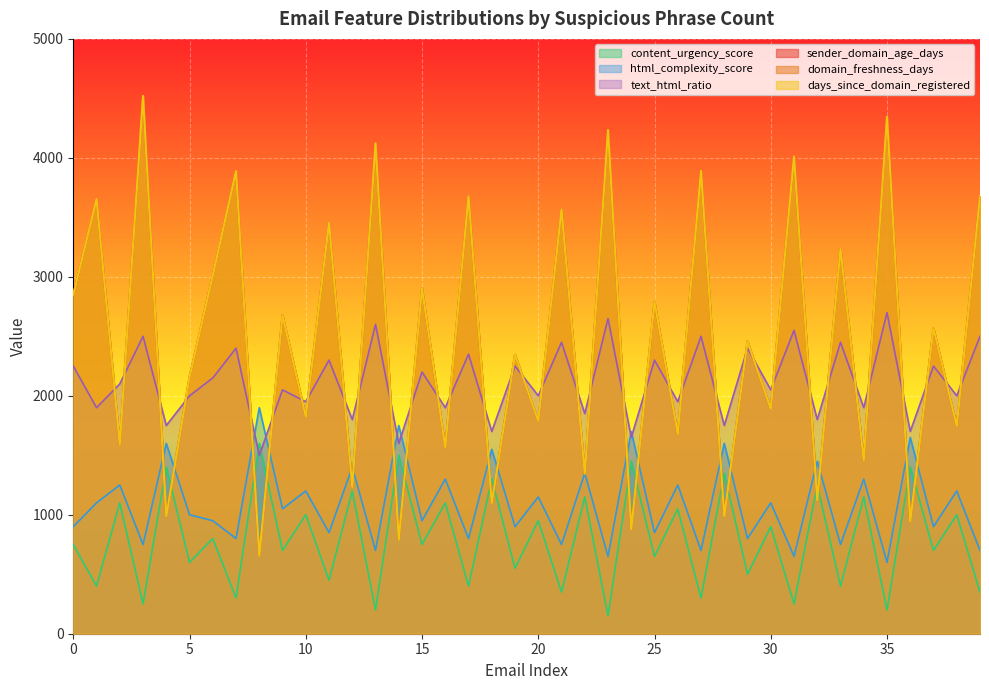

What is the sum of all content_urgency_score values?

31850.0